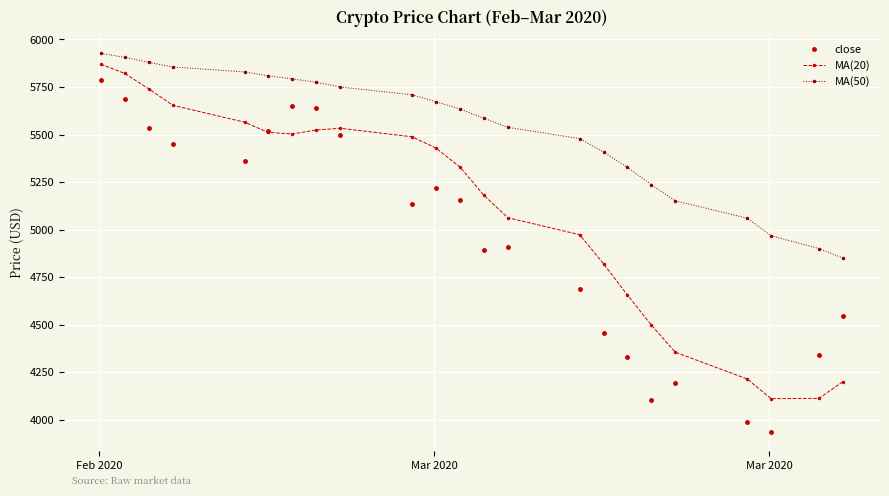

Which series has the largest range (max minus min)?

close